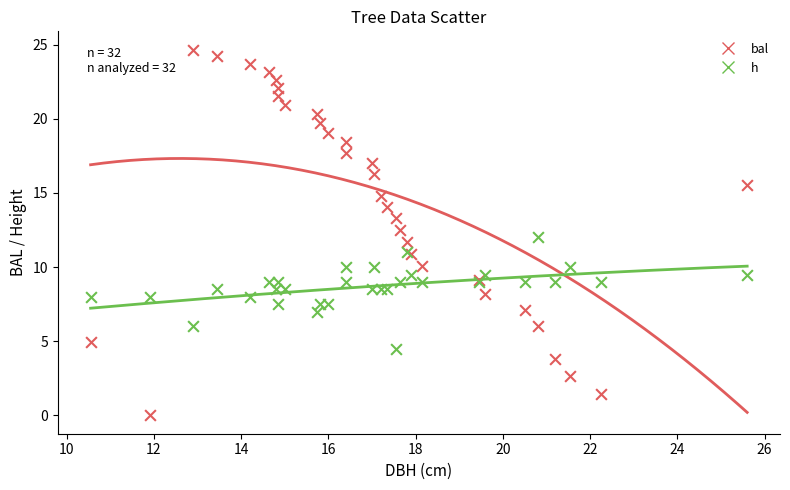

What is the X range (max minus min) for the scatter plot?

15.1